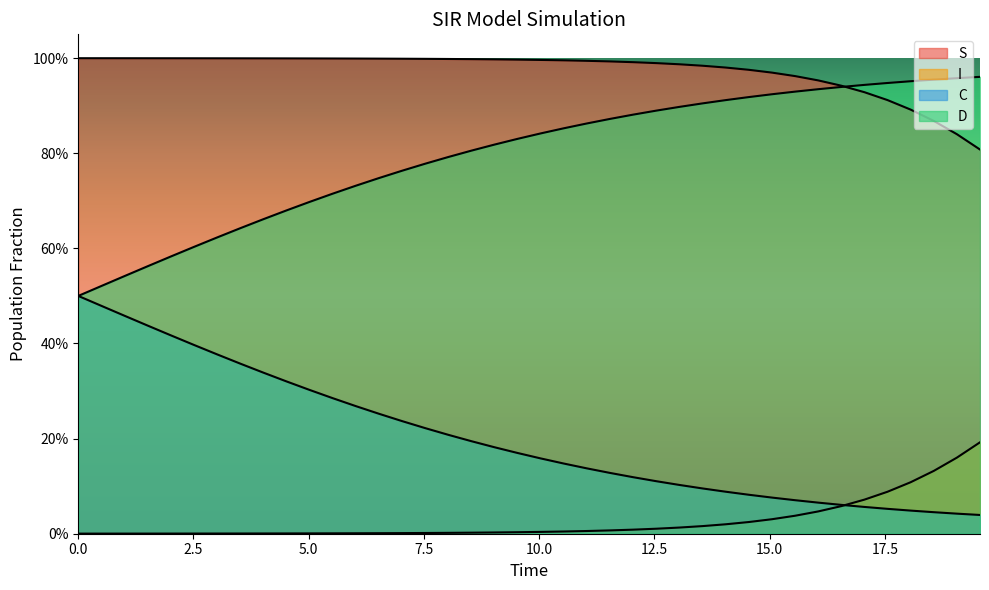

What is the difference between the maximum and second lowest values in the D series?

0.5